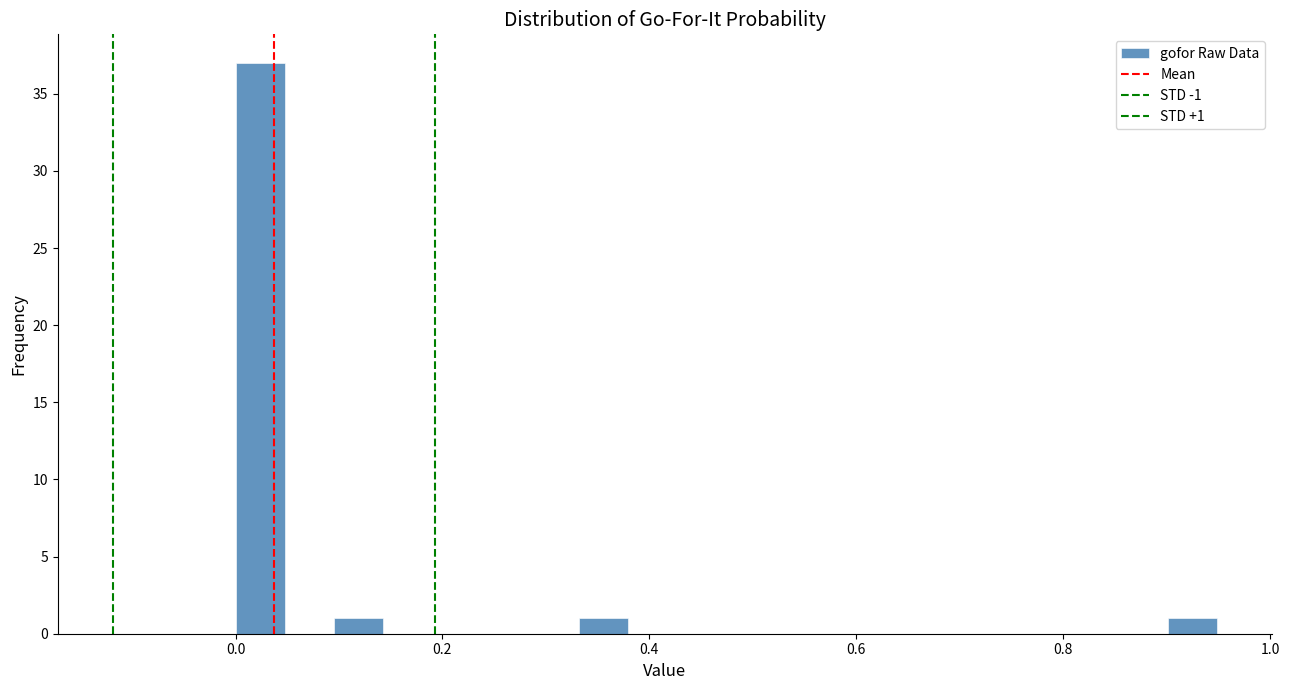

Read against the x-axis, roughly where is the centre of the tallest bar?

0.02